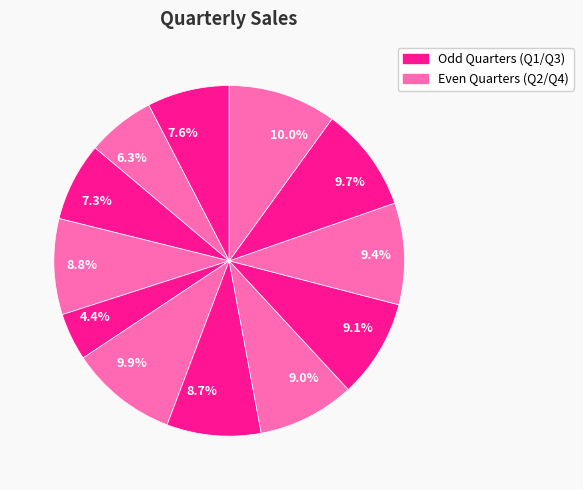

What is the ratio of the value at 9.9% to the value at 9.4%?

1.1